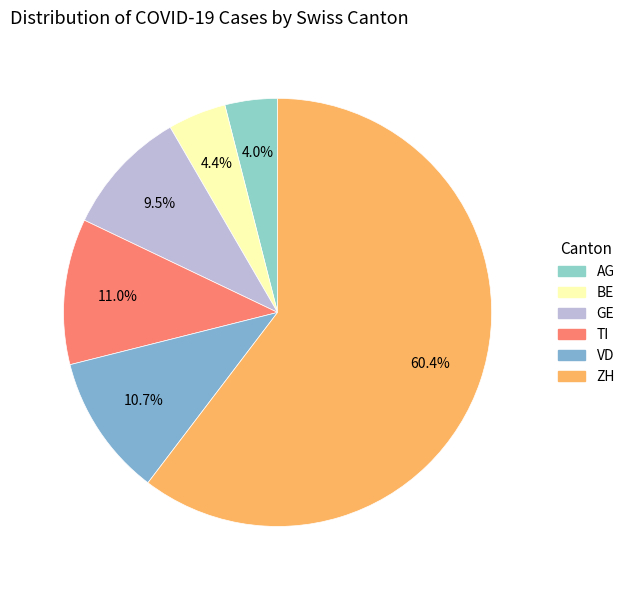

Combined, what portion of the pie is AG and VD?

14.7%